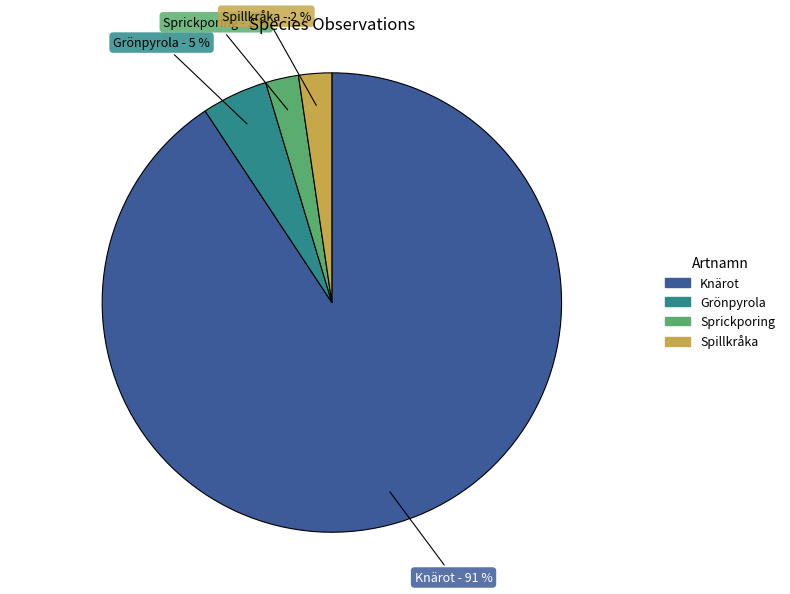

Do Knärot and Grönpyrola together represent more than half of the pie?

Yes